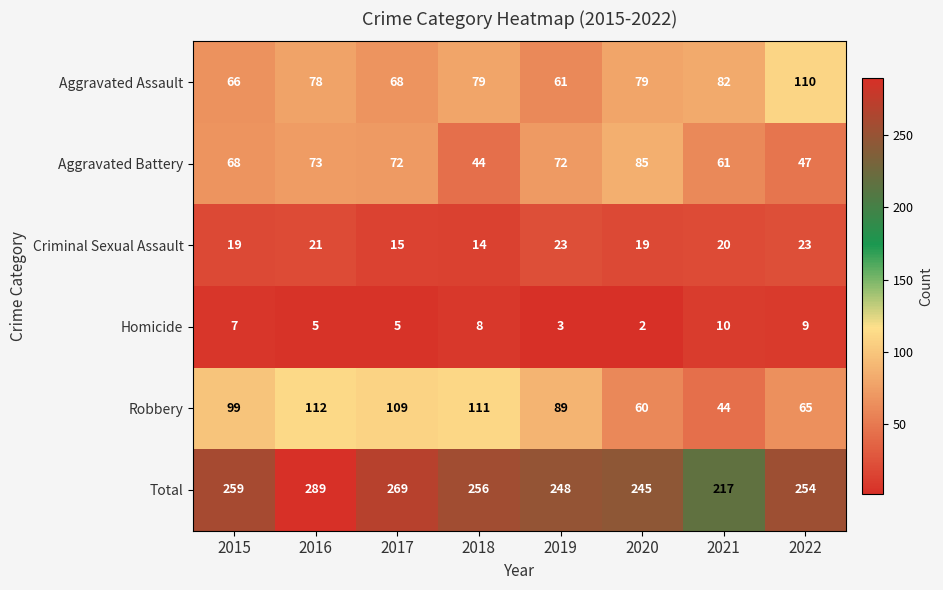

Rank the series at 2019 from lowest to highest value.

Homicide, Criminal Sexual Assault, Aggravated Assault, Aggravated Battery, Robbery, Total